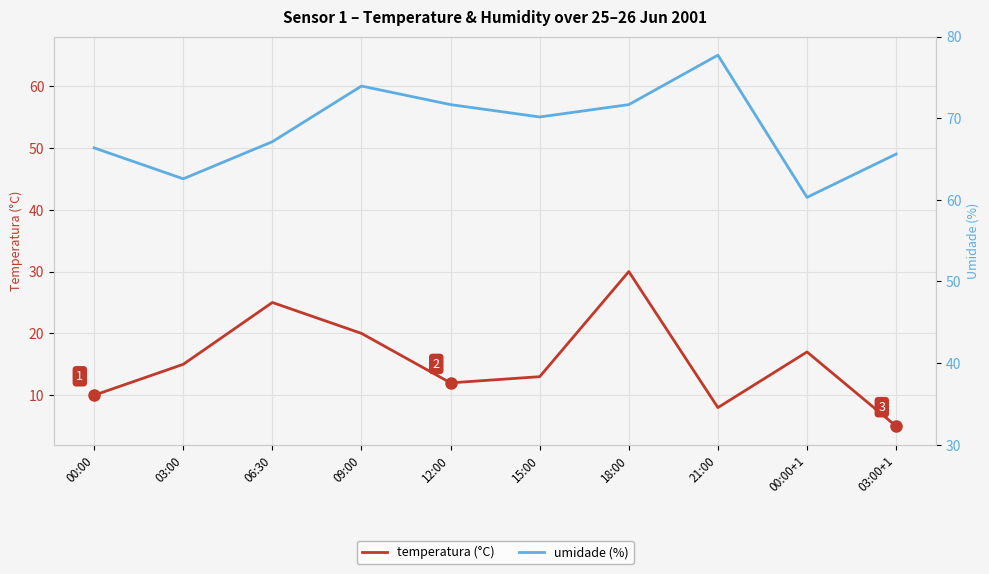

Which series has the largest total across all categories?

umidade